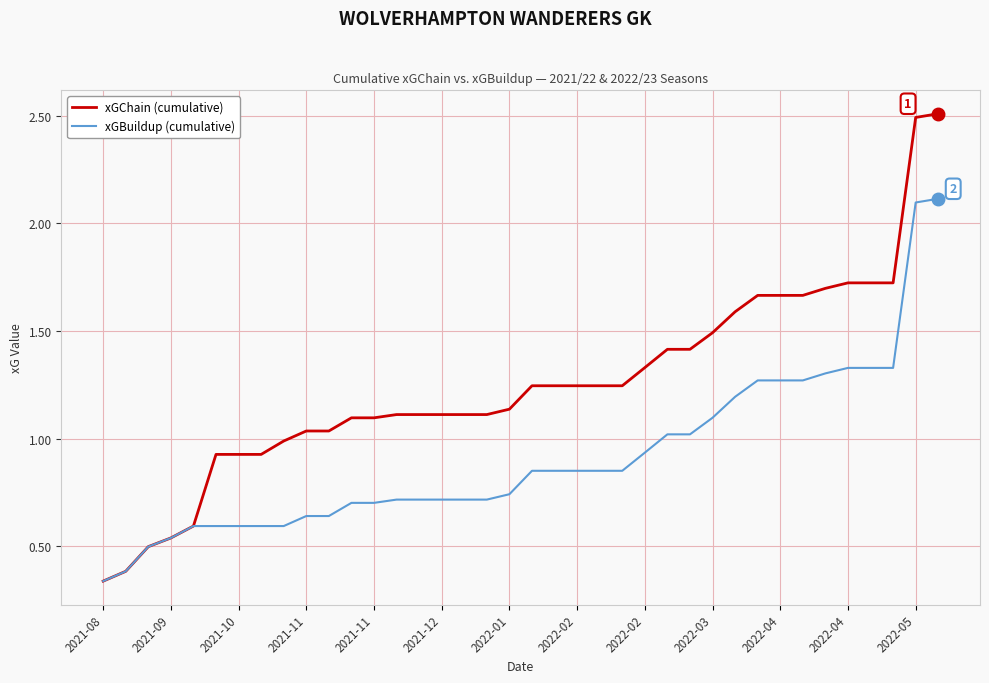

Which series has the largest range (max minus min)?

xGChain (cumulative)